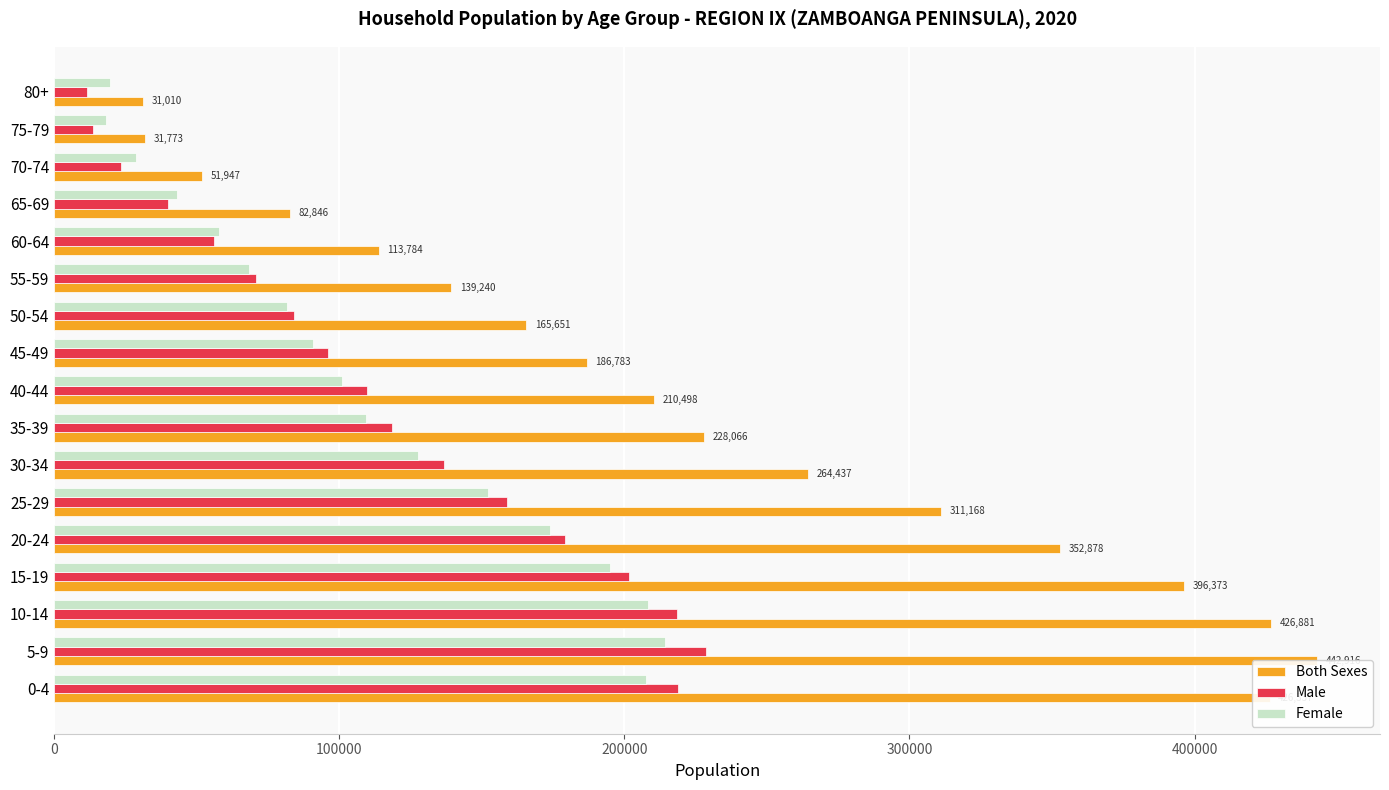

What is the sum of all Both Sexes values?

3862588